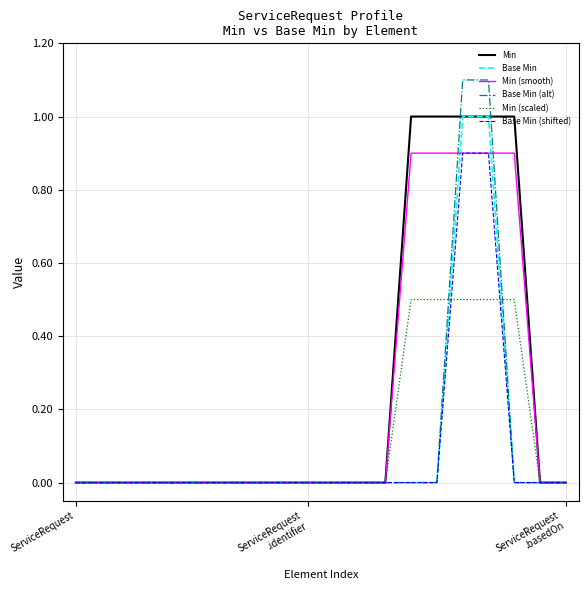

Which series has the largest range (max minus min)?

Base Min (alt)